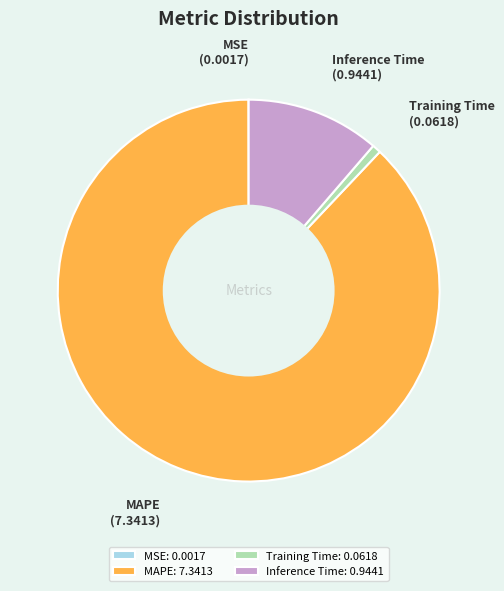

Which has a higher value, Training Time: 0.0618 or Inference Time: 0.9441?

Inference Time: 0.9441